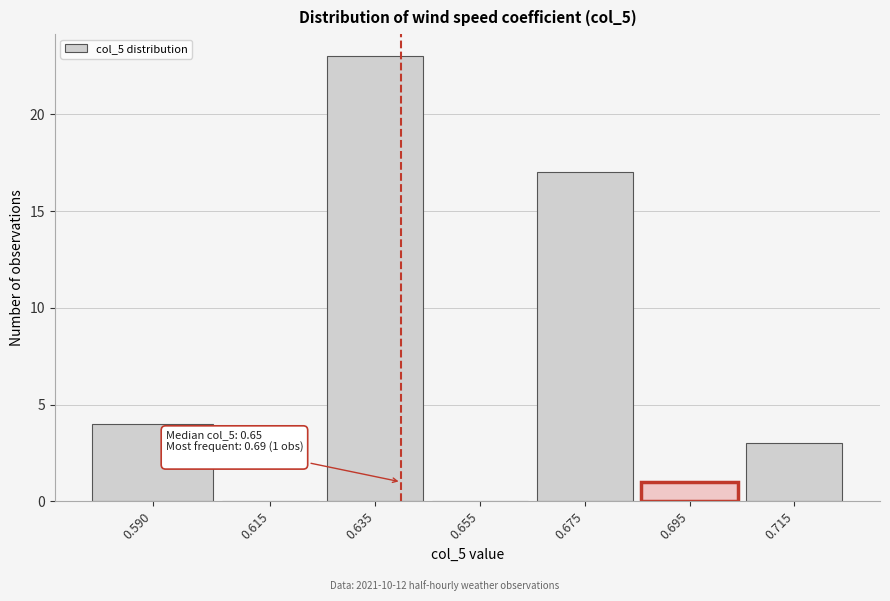

Reading left to right, list all the values displayed in this chart.

0.590=4	0.615=0	0.635=23	0.655=0	0.675=17	0.695=1	0.715=3